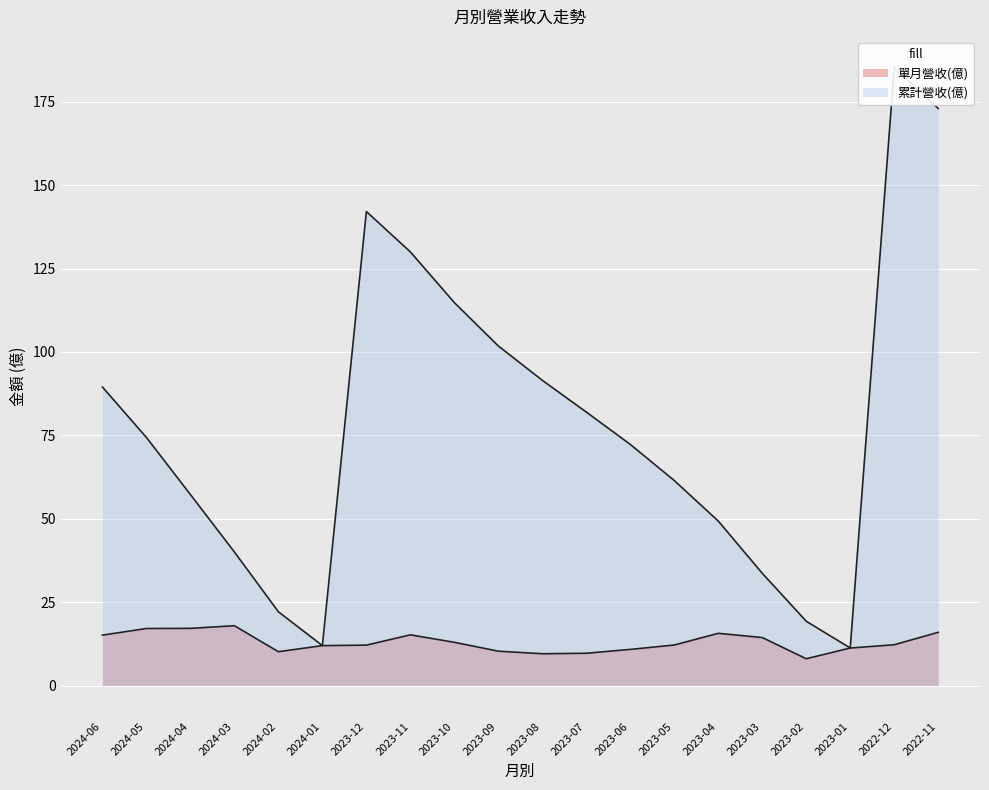

What is the spread (max minus min) of values at 2023-06?

61.5